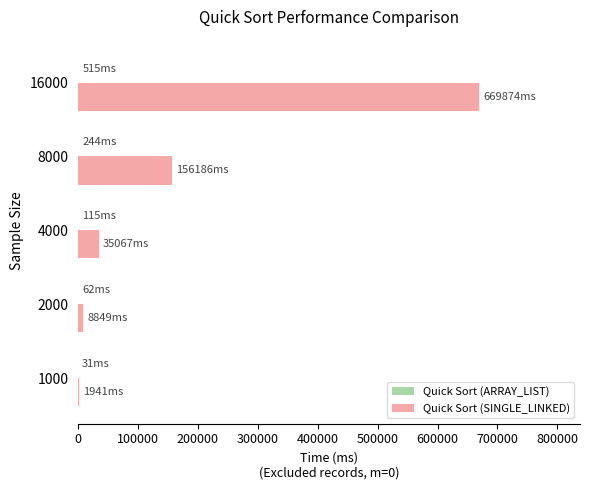

What is the sum of all Quick Sort (SINGLE_LINKED) values?

871916.2